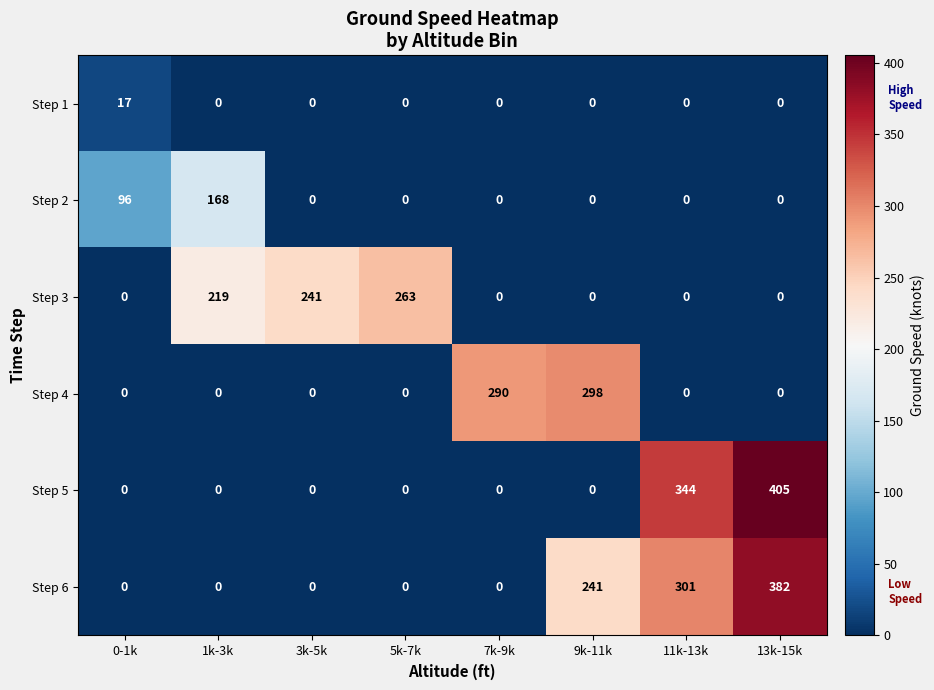

What is the difference between the highest and lowest values at 11k-13k?

344